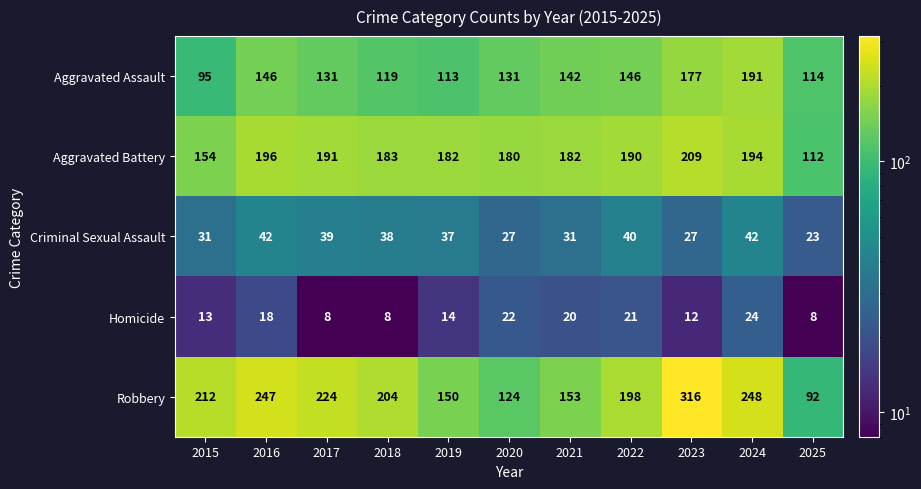

What is the difference between the highest and lowest values at 2016?

229